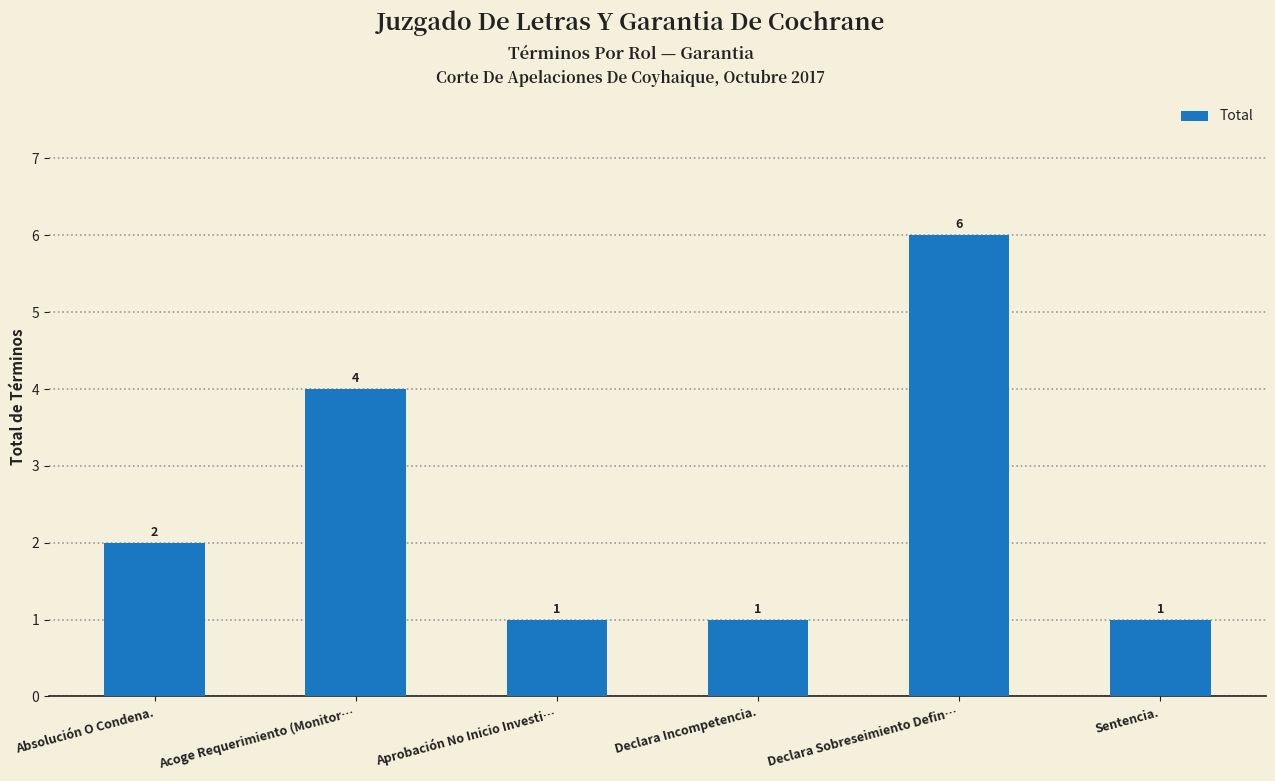

Count the number of categories in the chart.

6